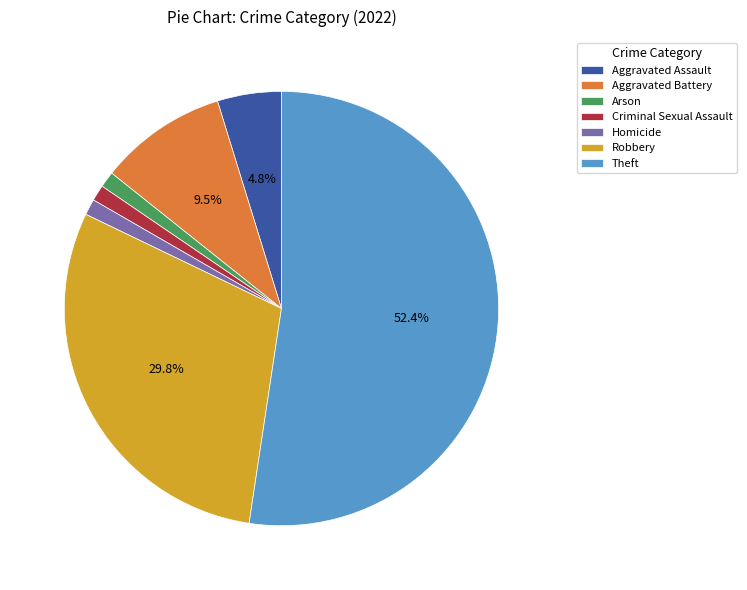

How many segments does this pie chart have?

7